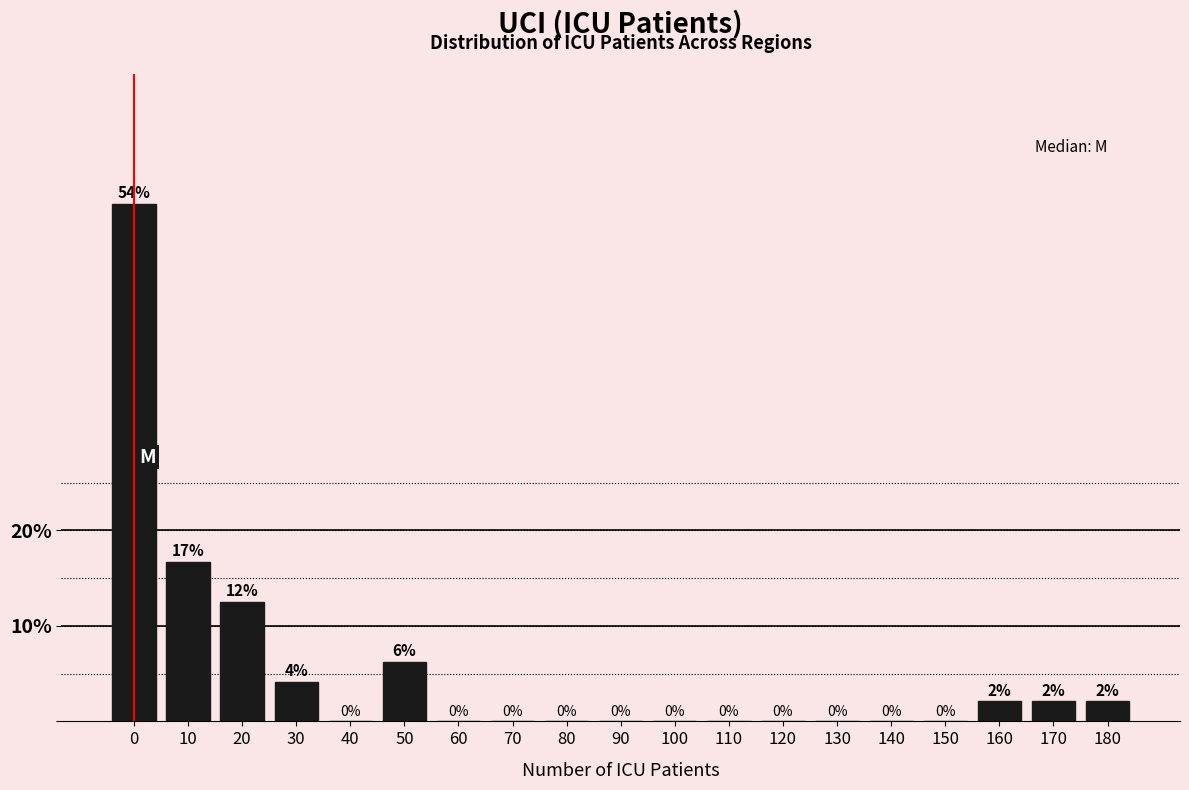

Is it true that the value at 140 is -26.0?

False